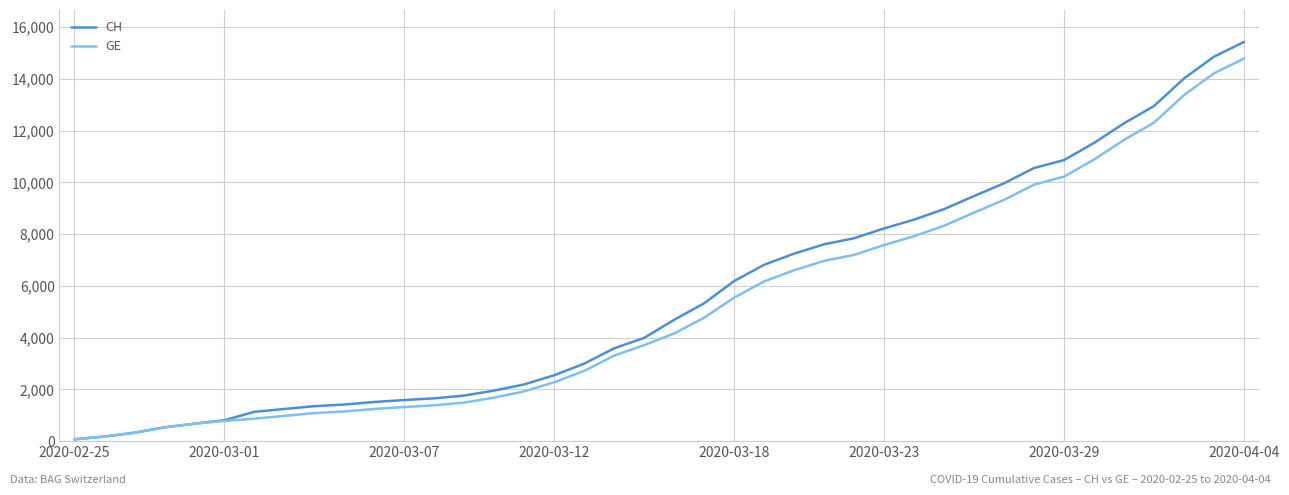

What is the maximum value for GE?

14791